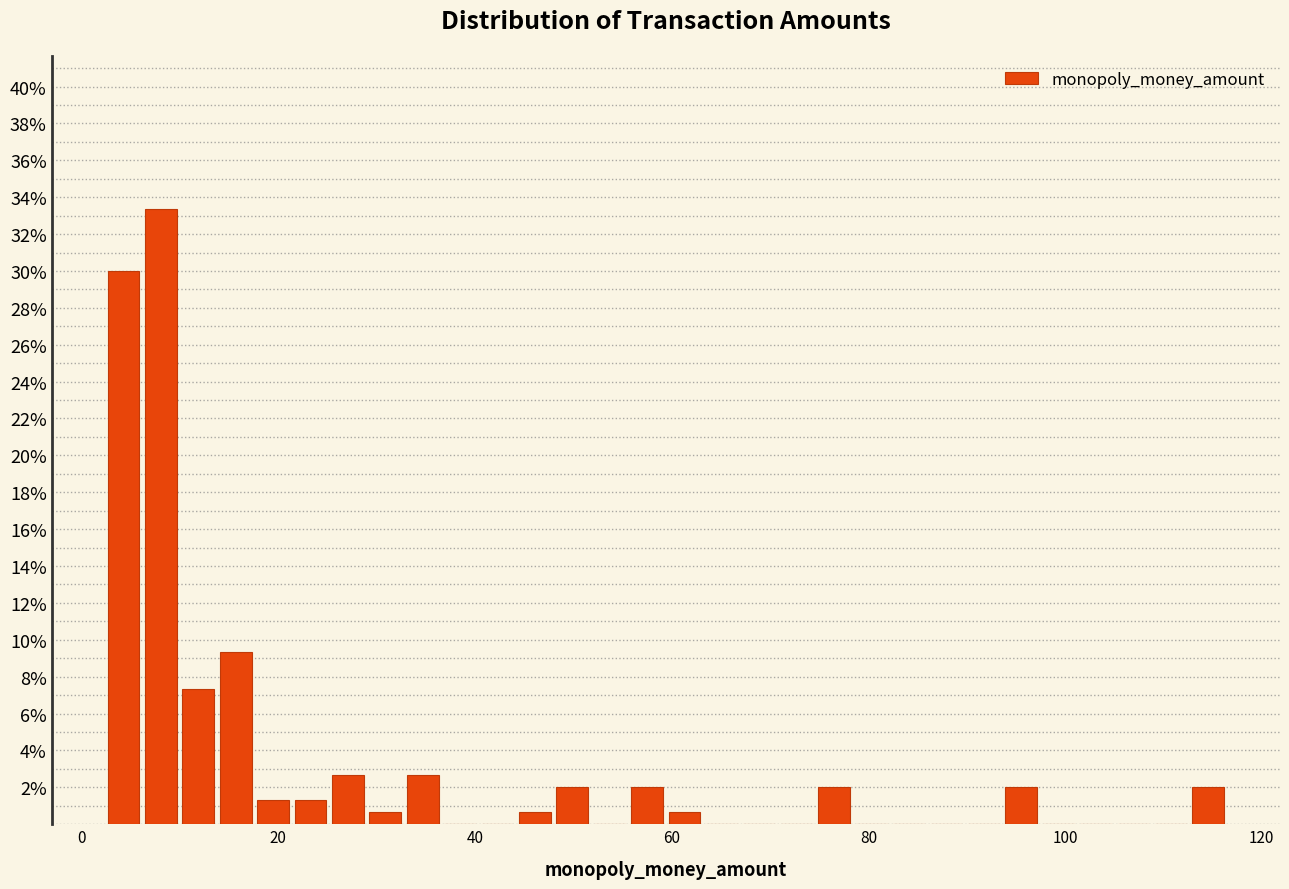

Read against the x-axis, roughly where is the centre of the tallest bar?

8